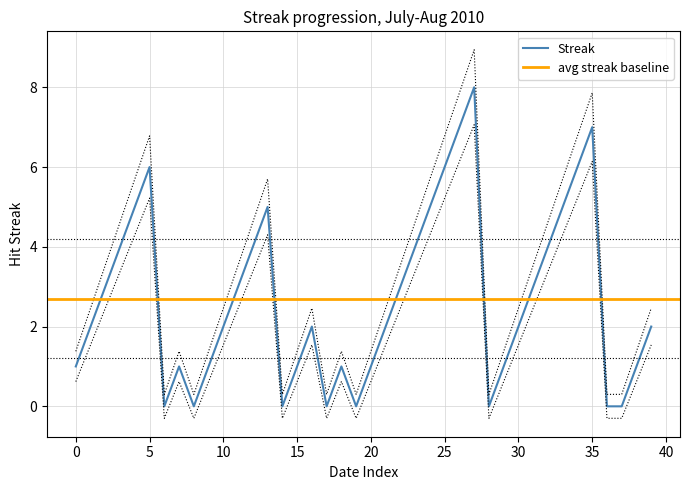

Is it true that the value at 2010-08-10 is 3?

True